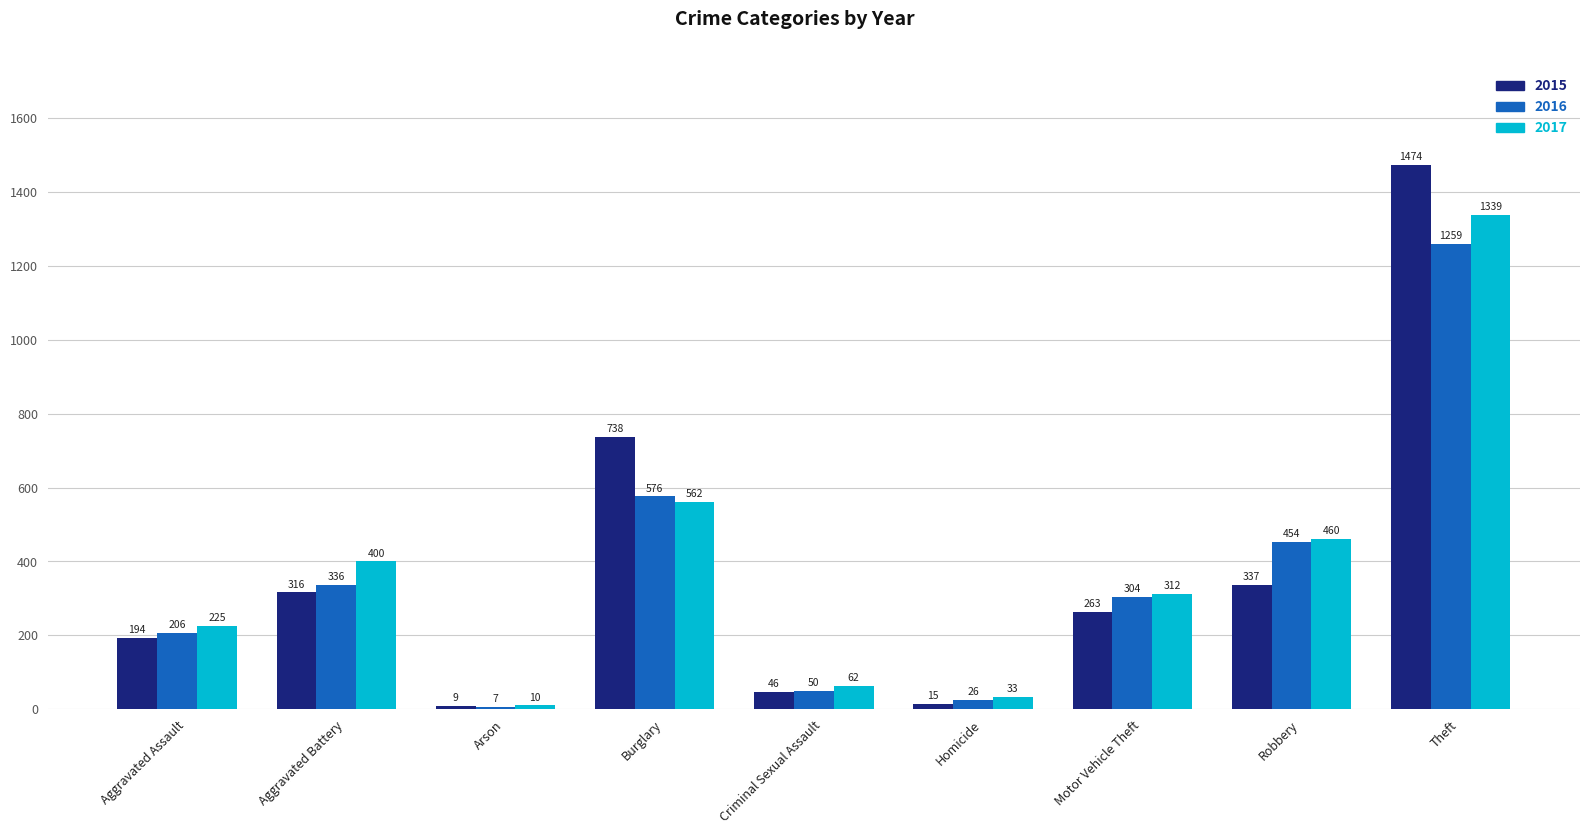

What is the label of the 5th bar from the right?

Criminal Sexual Assault